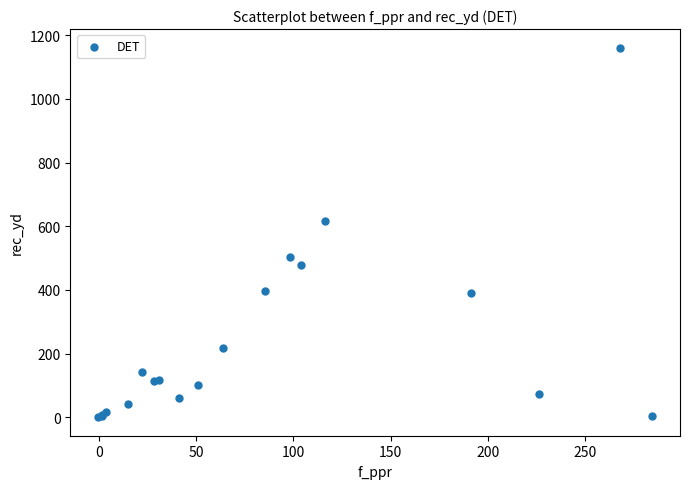

What Y value in the scatter plot is closest to 580?

616